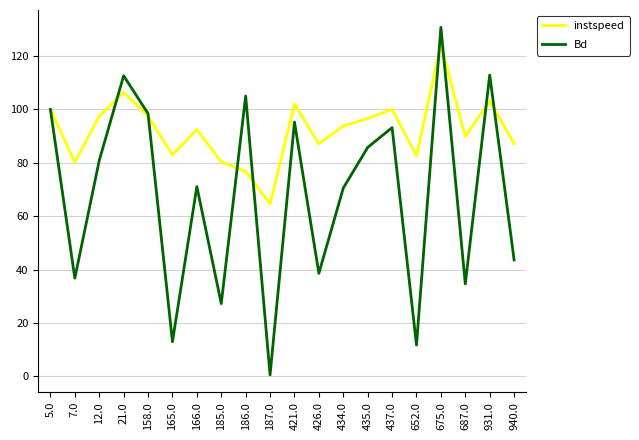

Which series changed the most between 166.0 and 940.0?

Bd